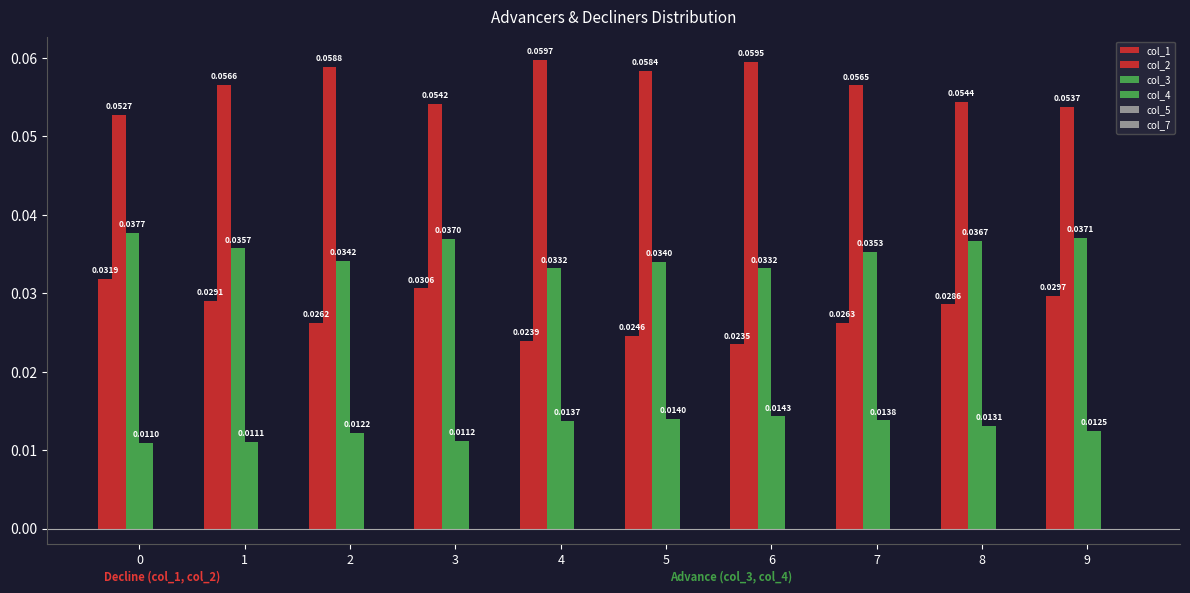

Between 0 and 9, which series saw the biggest shift?

col_1